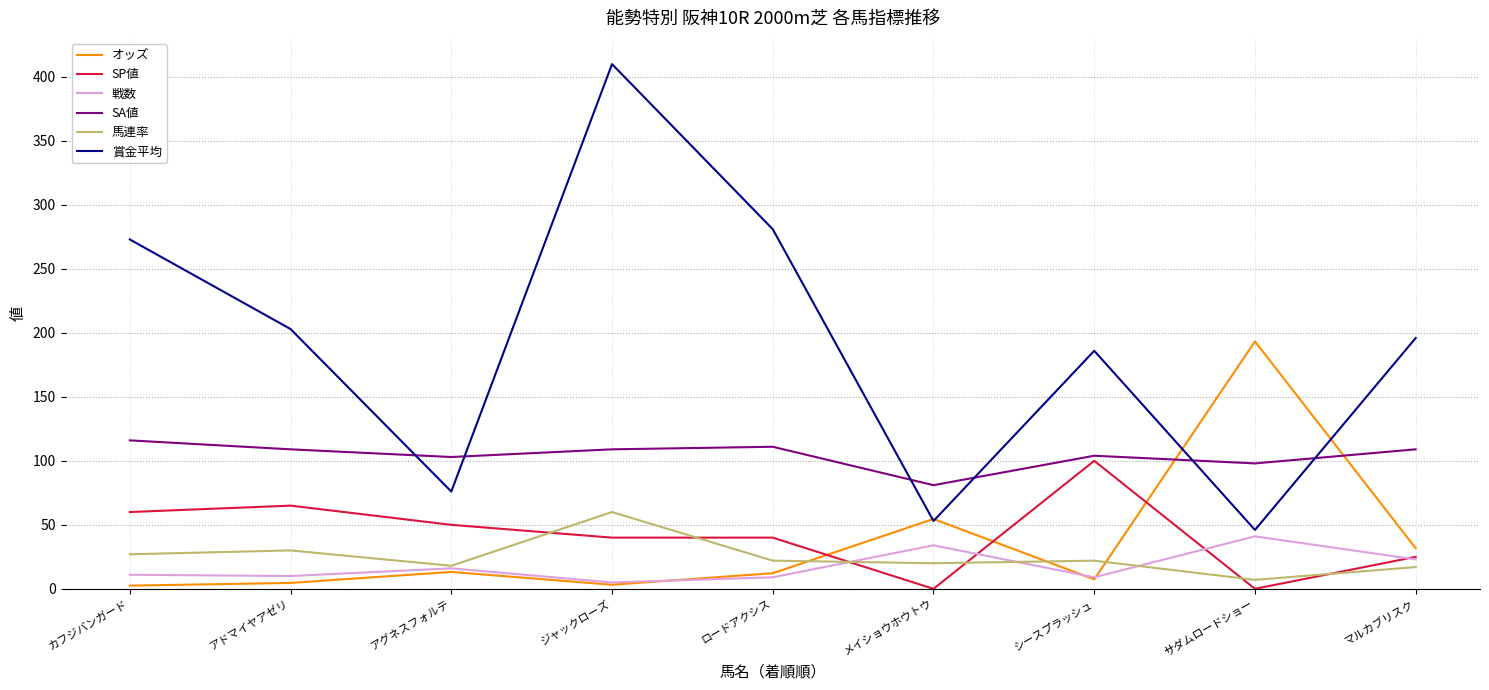

Is it true that オッズ equals 193.3 at サダムロードショー?

True